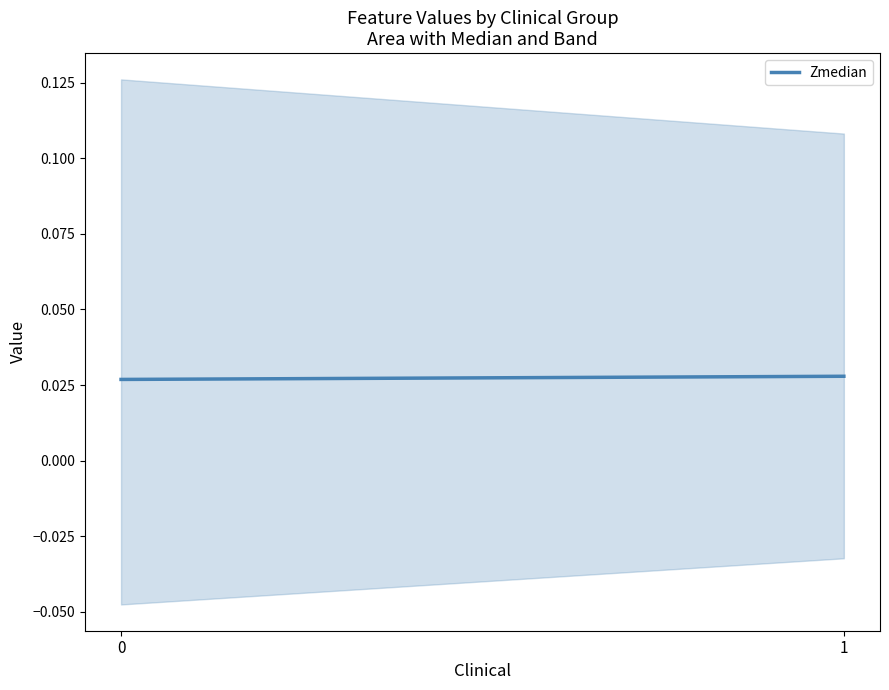

Count the number of categories in the chart.

2